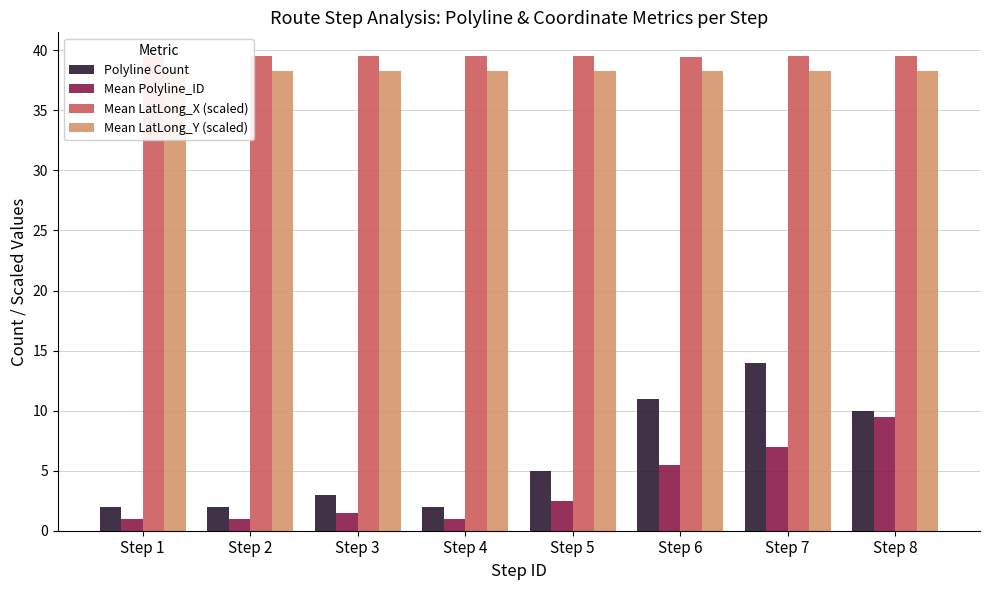

The Polyline Count series shows 2.0 at Step 2. True or false?

True